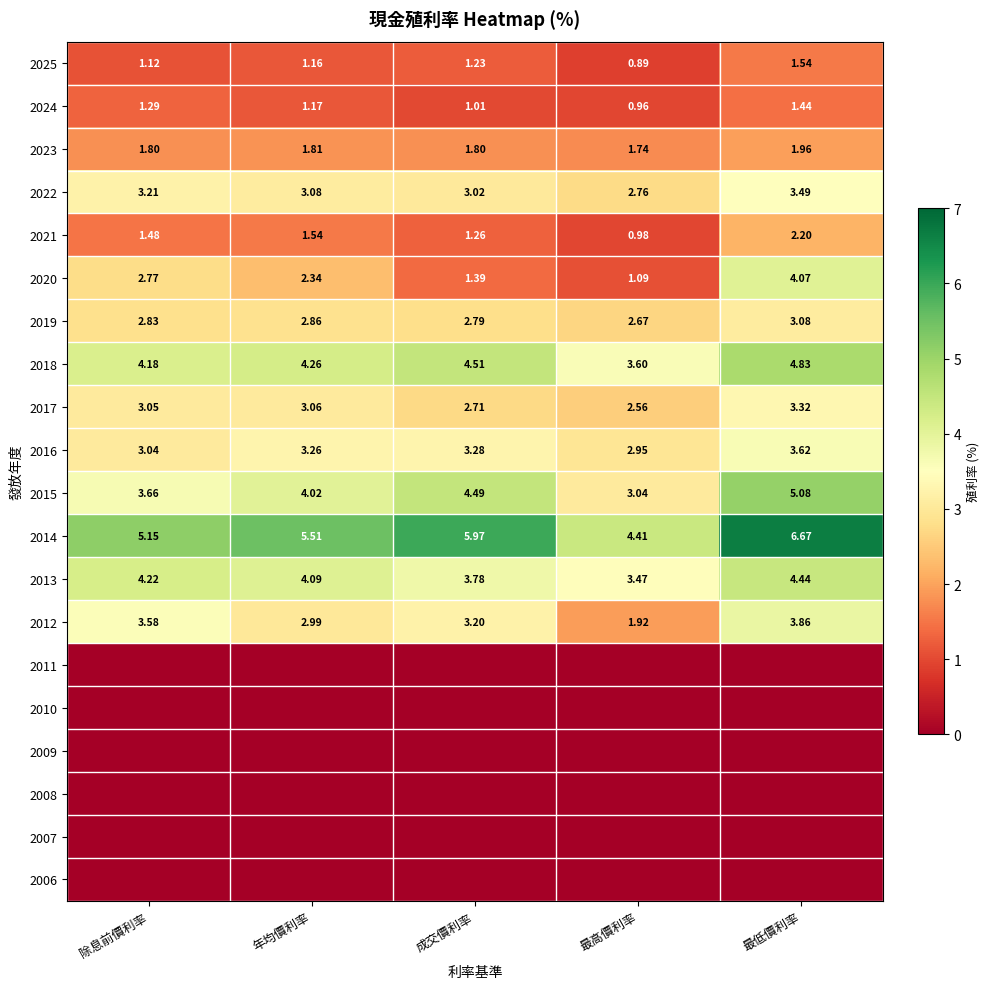

Is the value of 2018 at 最高價利率 greater than the value of 2022 at 最高價利率?

Yes